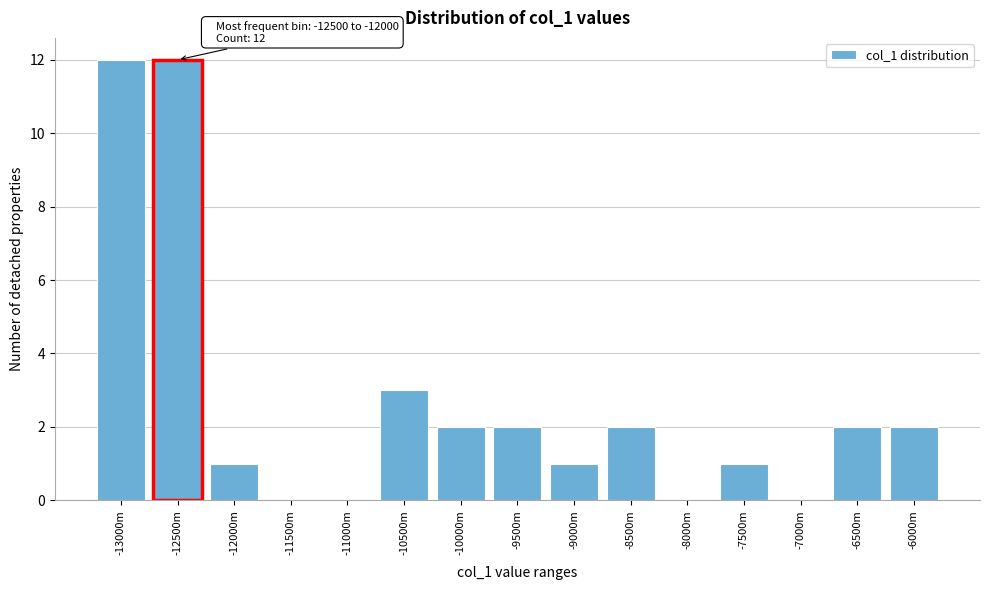

Reading left to right, what are all the values shown in this chart?

-13000m=12	-12500m=12	-12000m=1	-11500m=0	-11000m=0	-10500m=3	-10000m=2	-9500m=2	-9000m=1	-8500m=2	-8000m=0	-7500m=1	-7000m=0	-6500m=2	-6000m=2